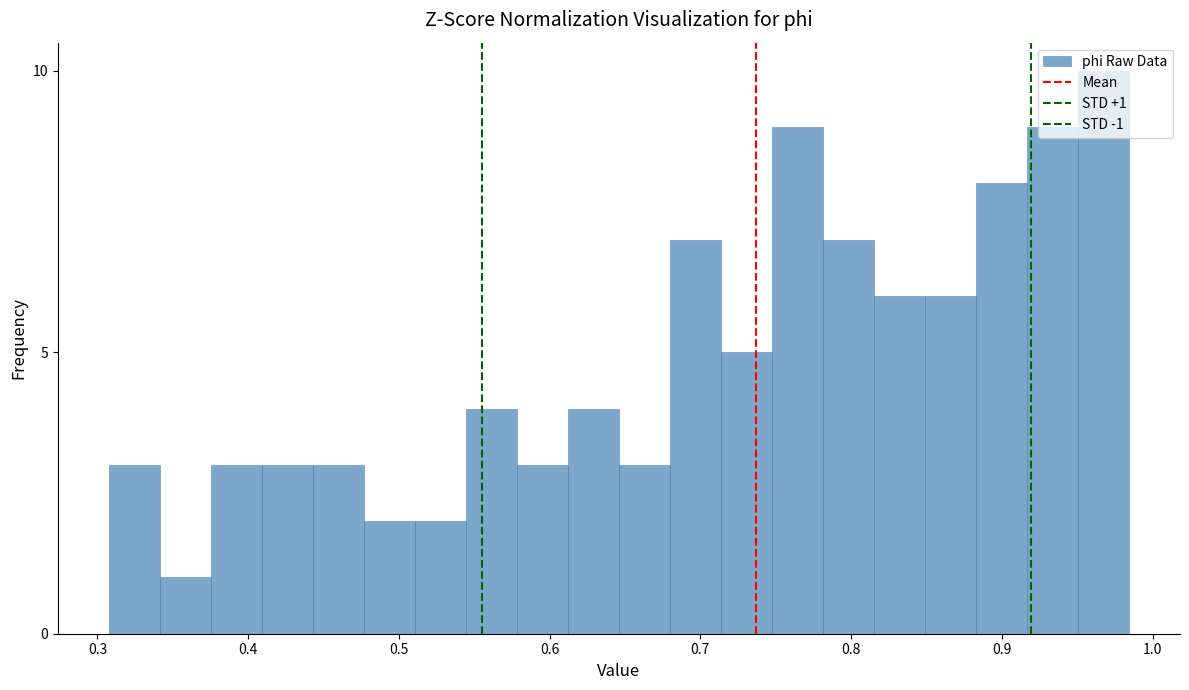

Read against the x-axis, roughly where is the centre of the tallest bar?

0.97